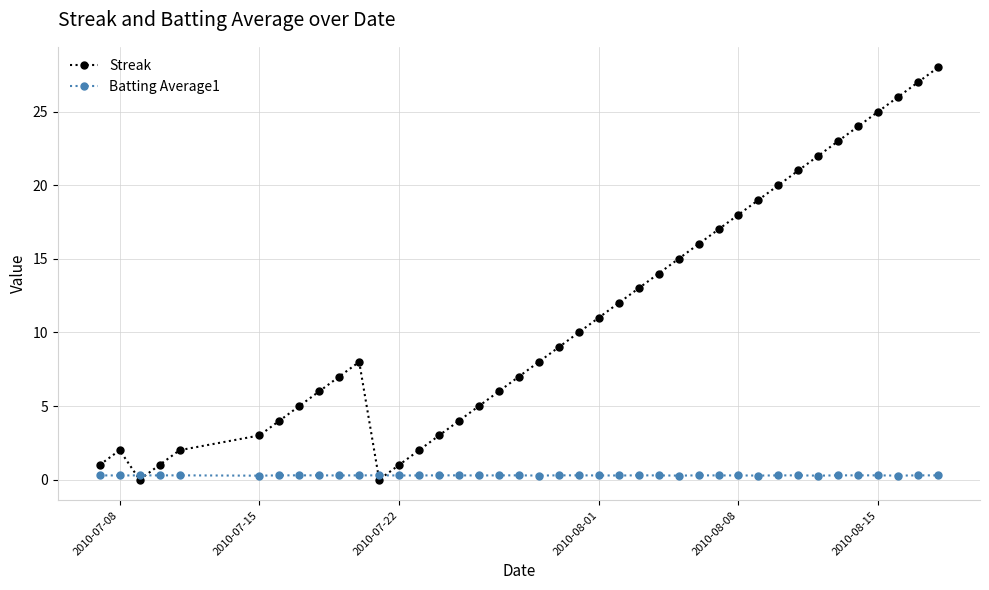

Rank the series by their average value, from lowest to highest.

Batting Average1, Streak